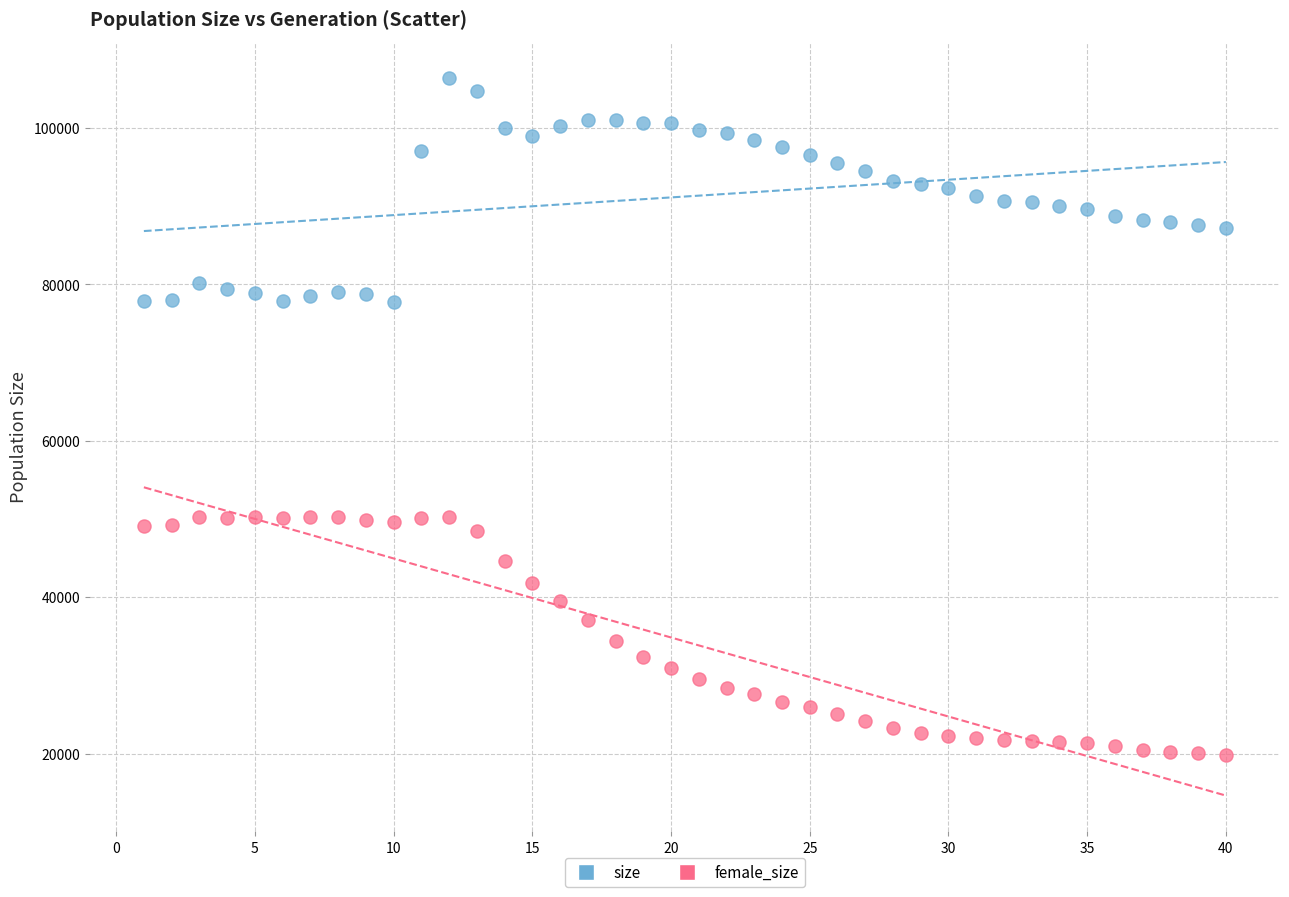

Across all data points, what is the range of Y values (max minus min)?

86601